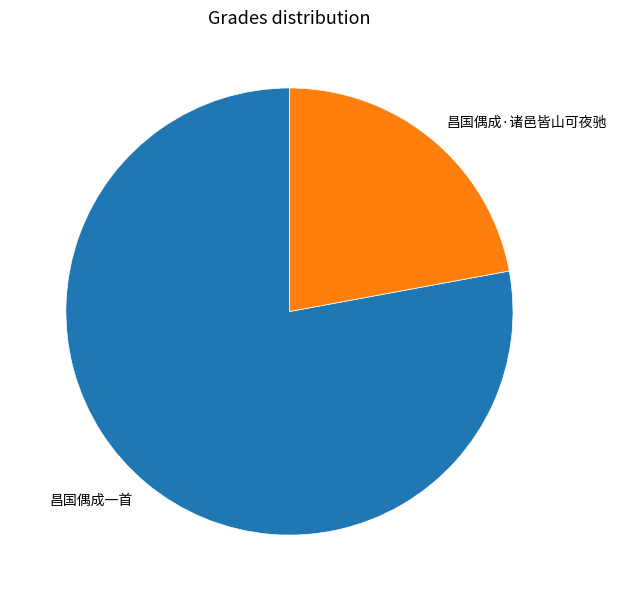

How many segments does this pie chart have?

2